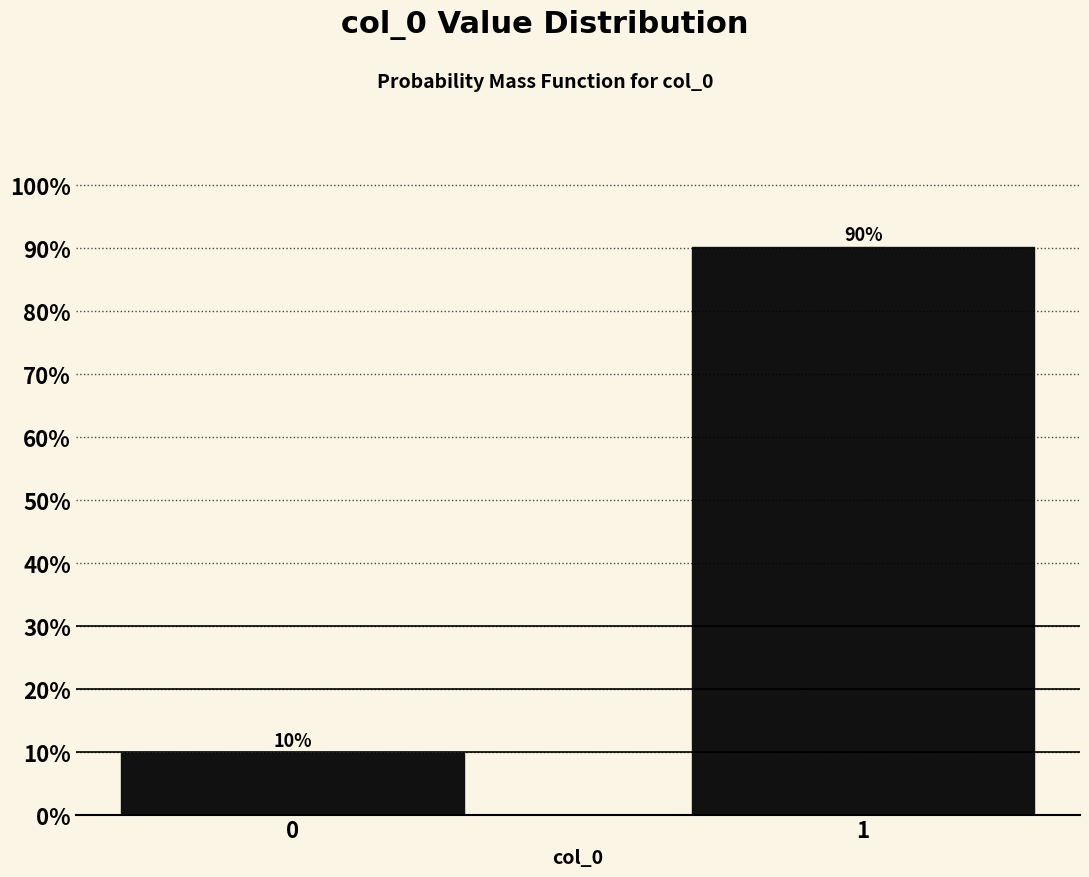

List the labels in order of value, largest first.

1, 0